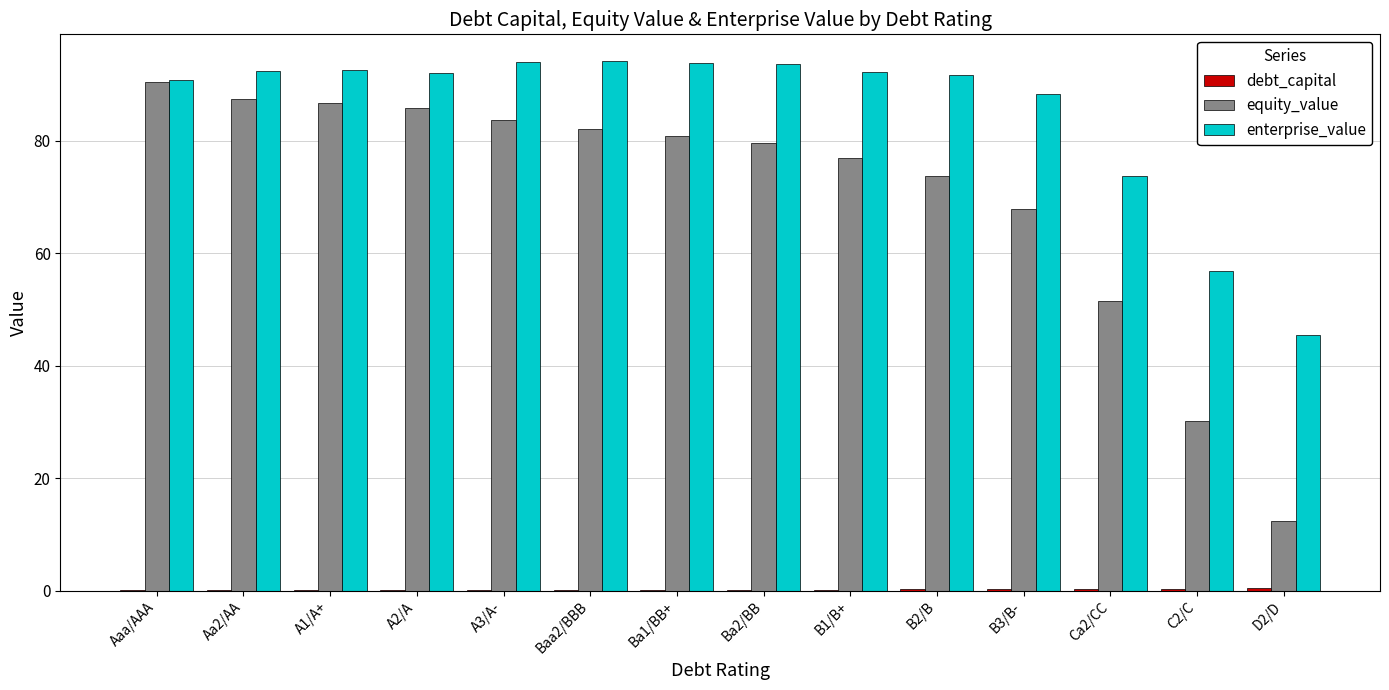

What is the sum of all enterprise_value values?

1191.4